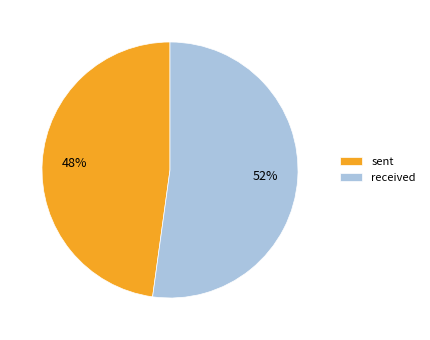

How many slices are in this pie chart?

2